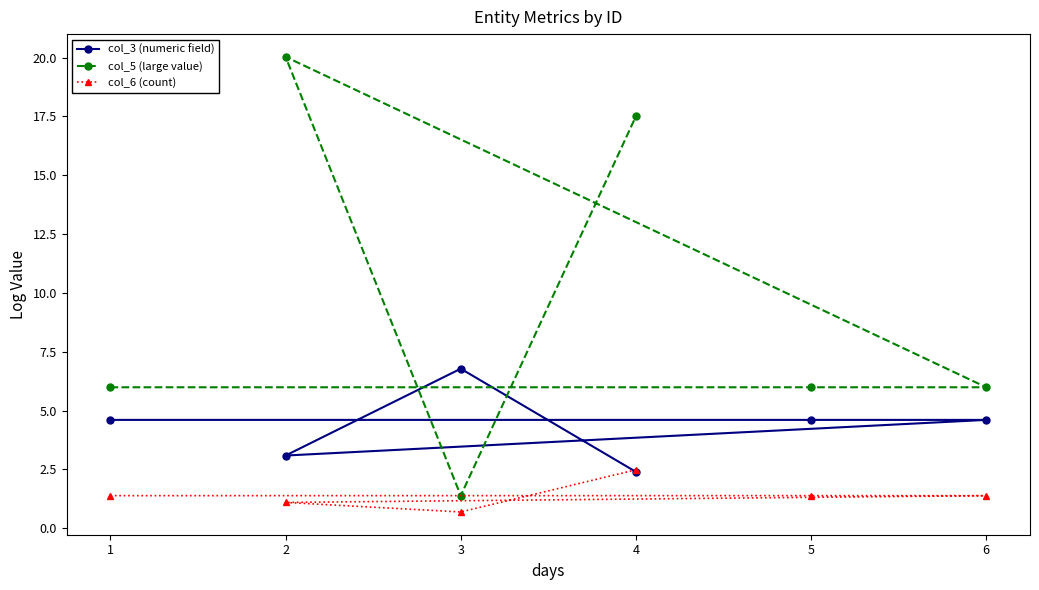

What is the value of the col_6 (count) point at the 6th from the left?

1.4